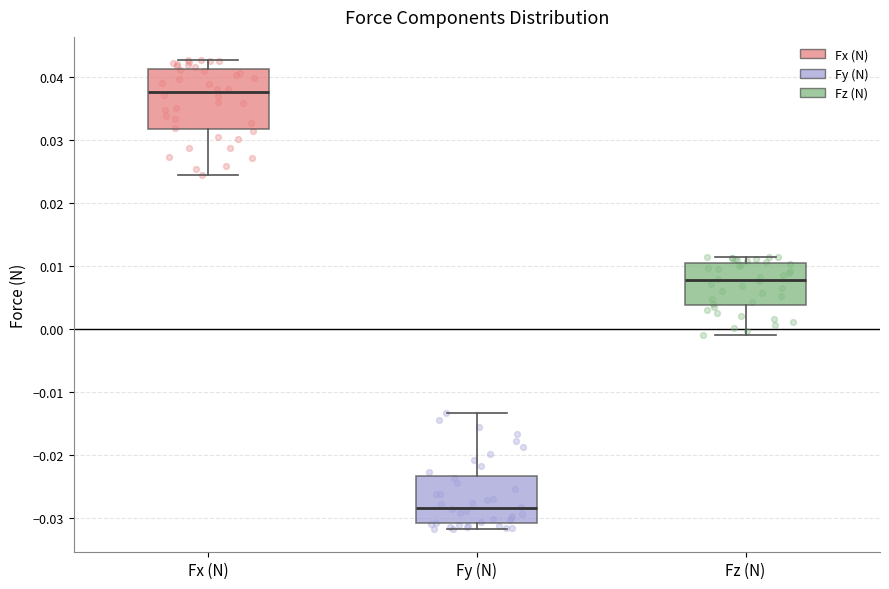

Reading left to right, transcribe this box plot: for each box, give where its median line is, the range the box spans, and where its two whiskers end, as read against the y-axis. The values are not printed on the chart, so give them approximately, as read against the axis.

Fx (N): median 0.038, box 0.032 to 0.041, whiskers 0.024 to 0.043
Fy (N): median -0.028, box -0.031 to -0.023, whiskers -0.032 to -0.013
Fz (N): median 0.008, box 0.004 to 0.010, whiskers -0.001 to 0.011